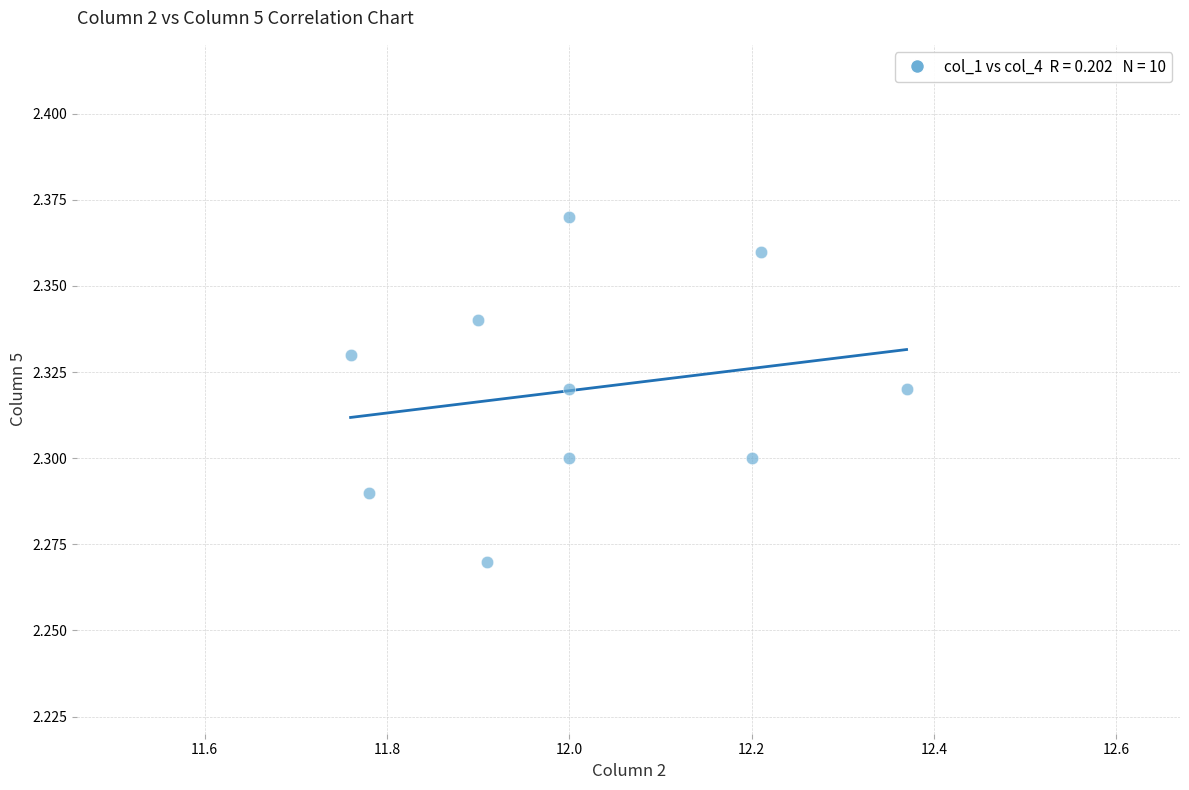

What is the average X value?

12.0